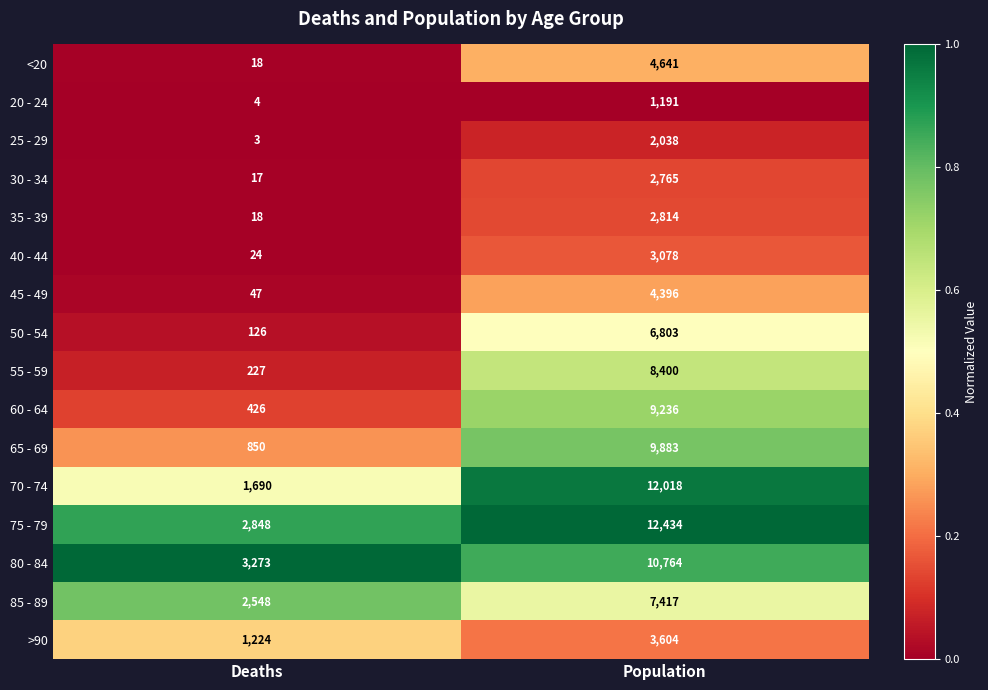

Is the value of >90 at Population greater than the value of 25 - 29 at Deaths?

Yes